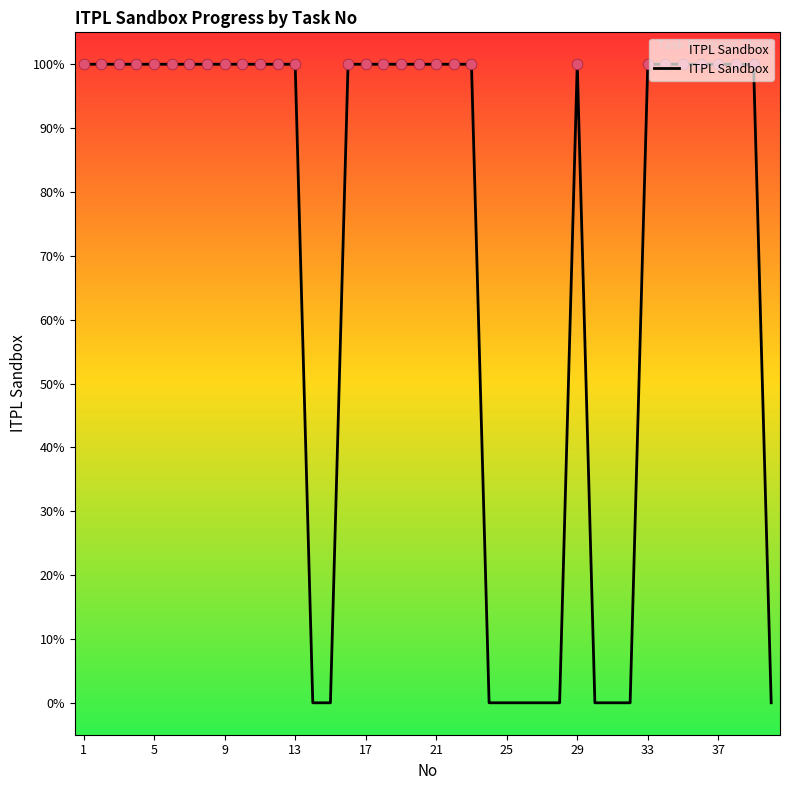

What is the difference between the maximum and minimum values?

100